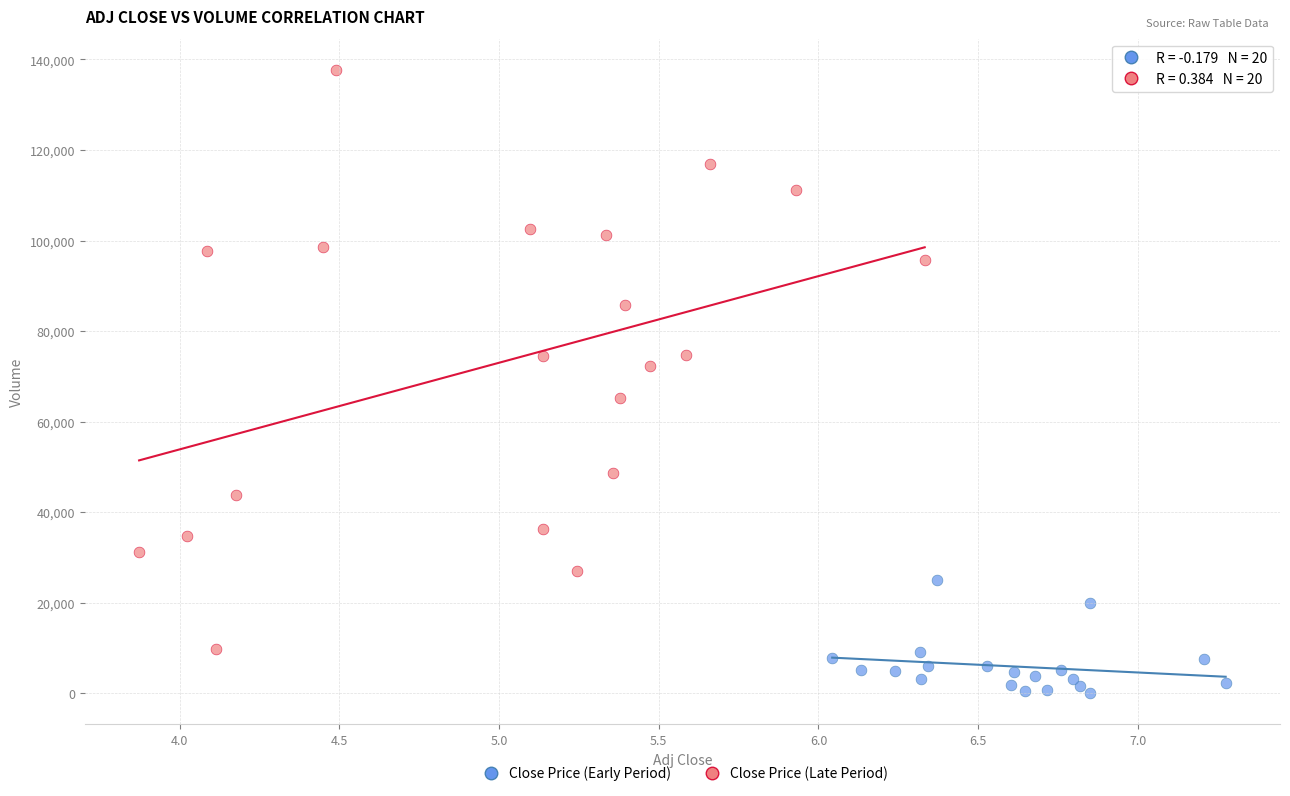

Which series reaches the minimum Y coordinate?

Close Price (Early Period)